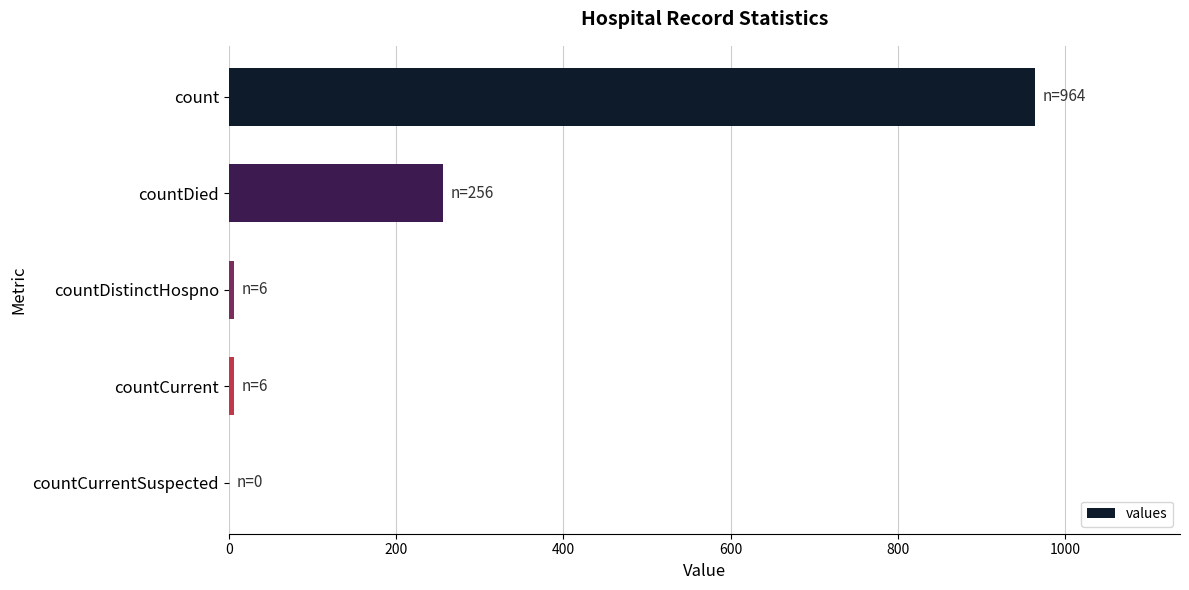

What is the sum of all values?

1232